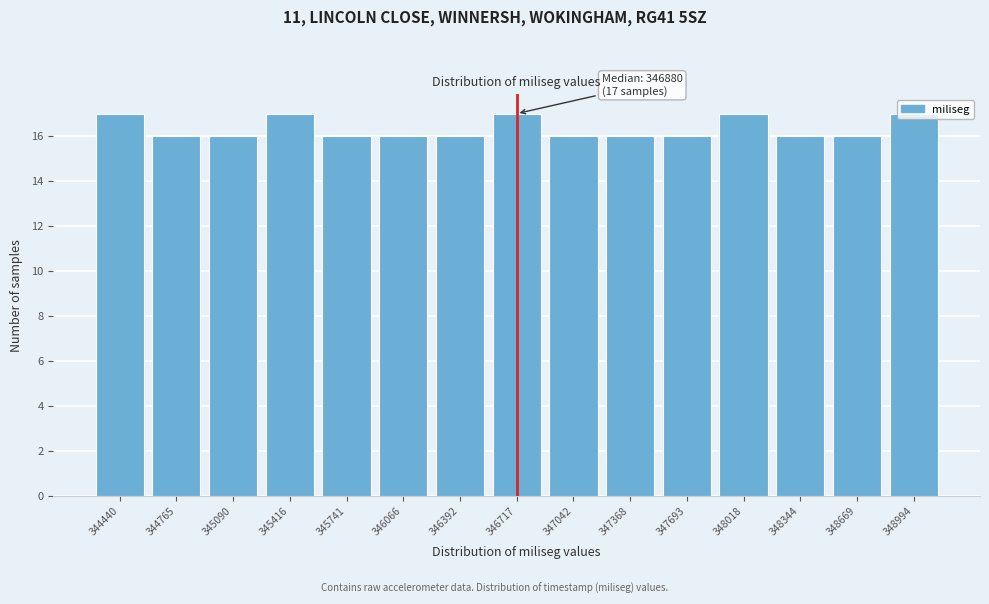

What is the value of the 7th bar from the left?

16